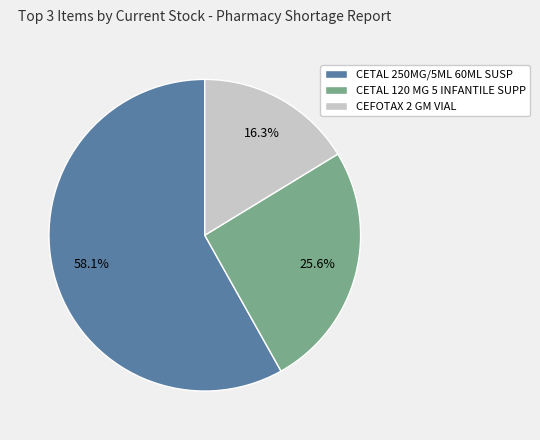

Approximately how many times larger is the value at CETAL 120 MG 5 INFANTILE SUPP compared to CEFOTAX 2 GM VIAL?

1.6